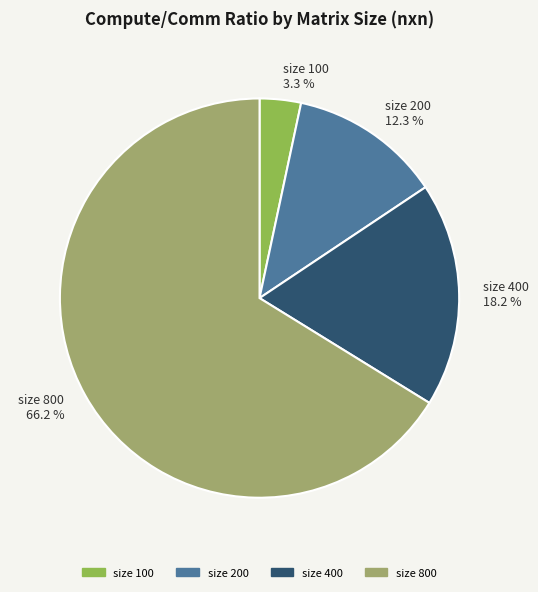

Is the sum of size 100 3.3 % and size 800 66.2 % greater than half?

Yes